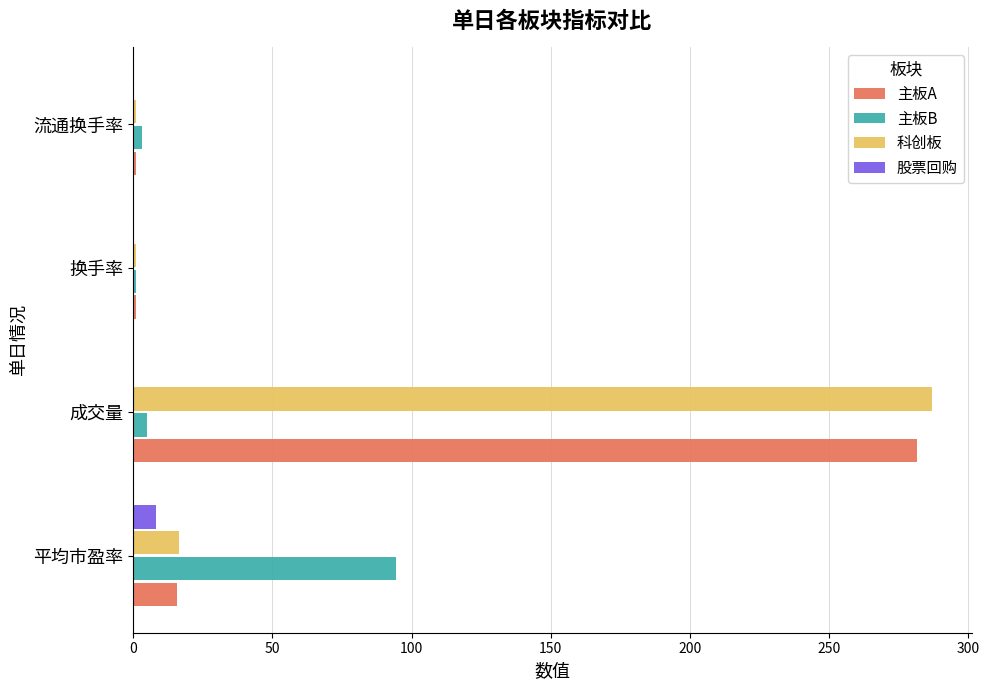

At which category is the sum across all series the highest?

成交量